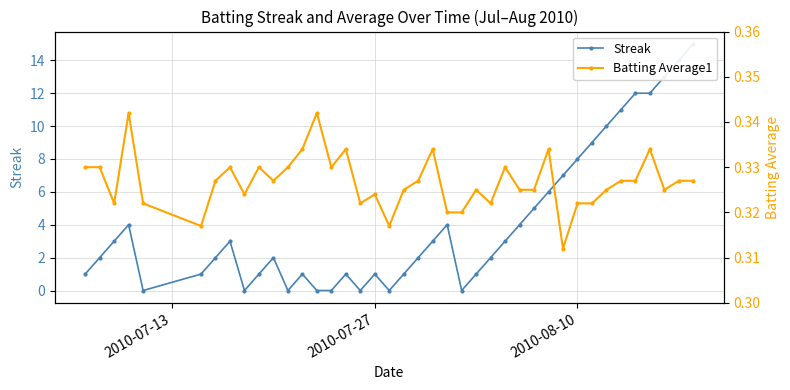

True or false: Streak has more than 0 interior local peaks.

True